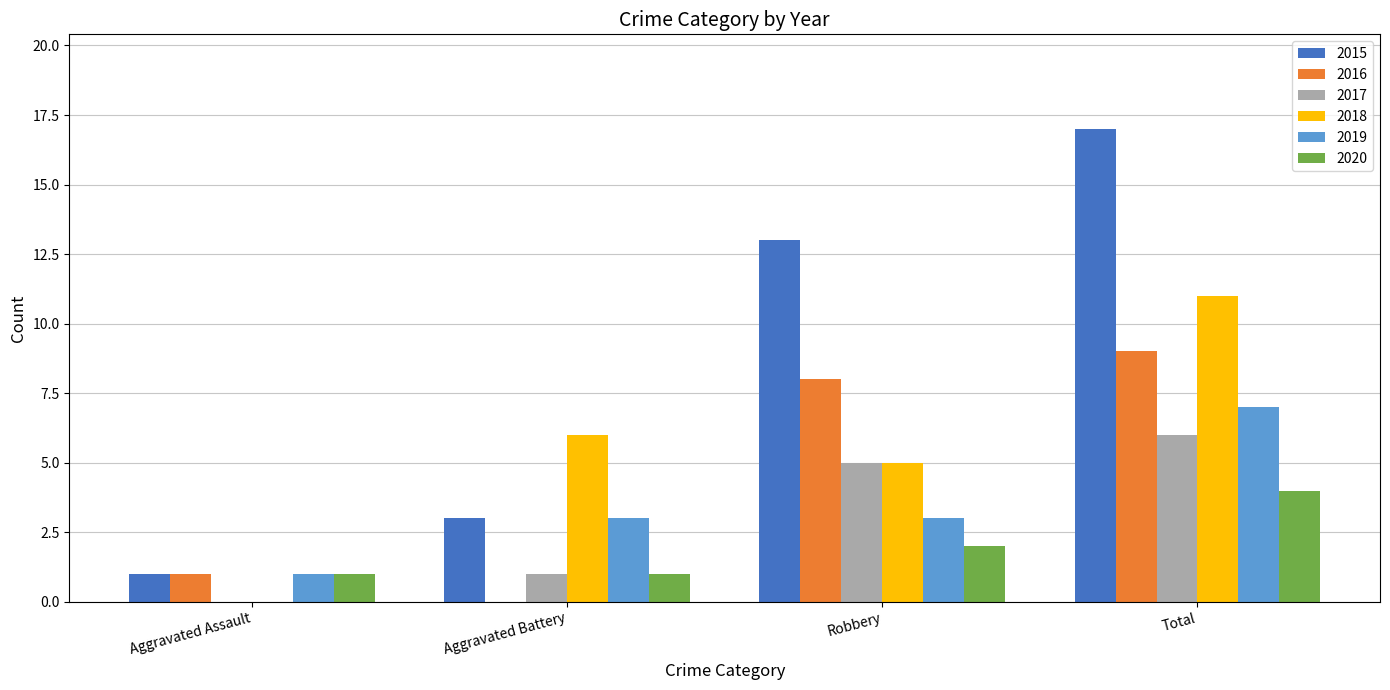

Reading right to left, transcribe all the data shown in this chart.

2015: 17	13	3	1
2016: 9	8	0	1
2017: 6	5	1	0
2018: 11	5	6	0
2019: 7	3	3	1
2020: 4	2	1	1